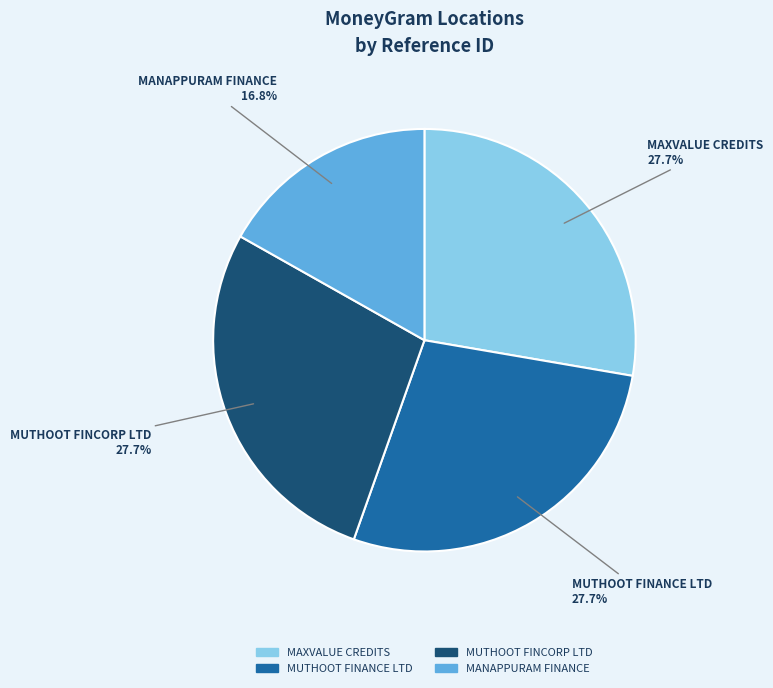

To the nearest percent, what is the average slice percentage?

25%